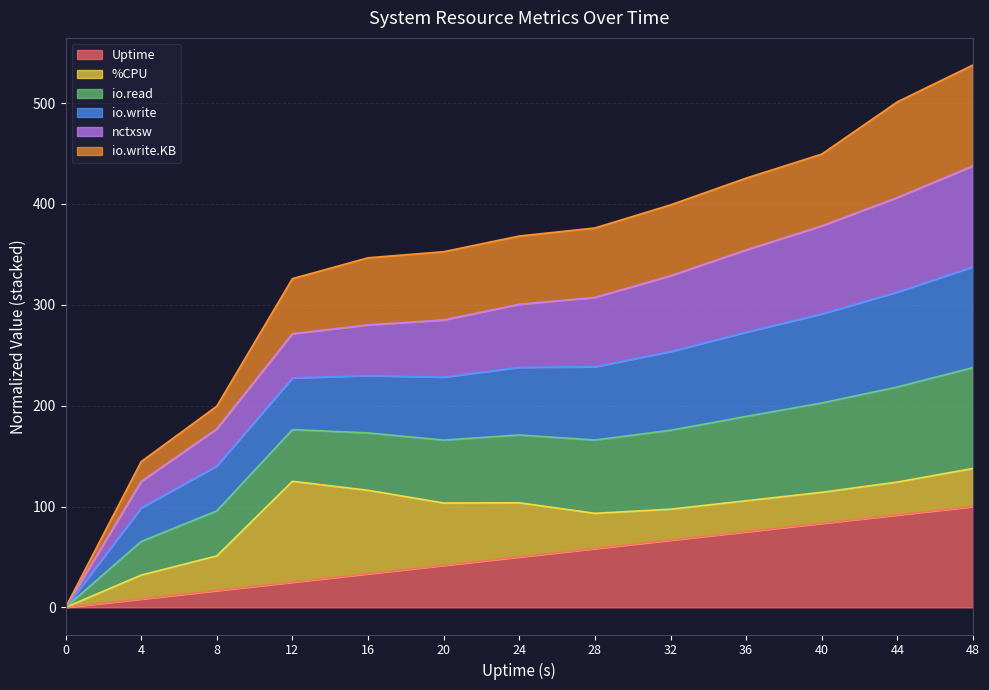

Count the number of categories in the chart.

13